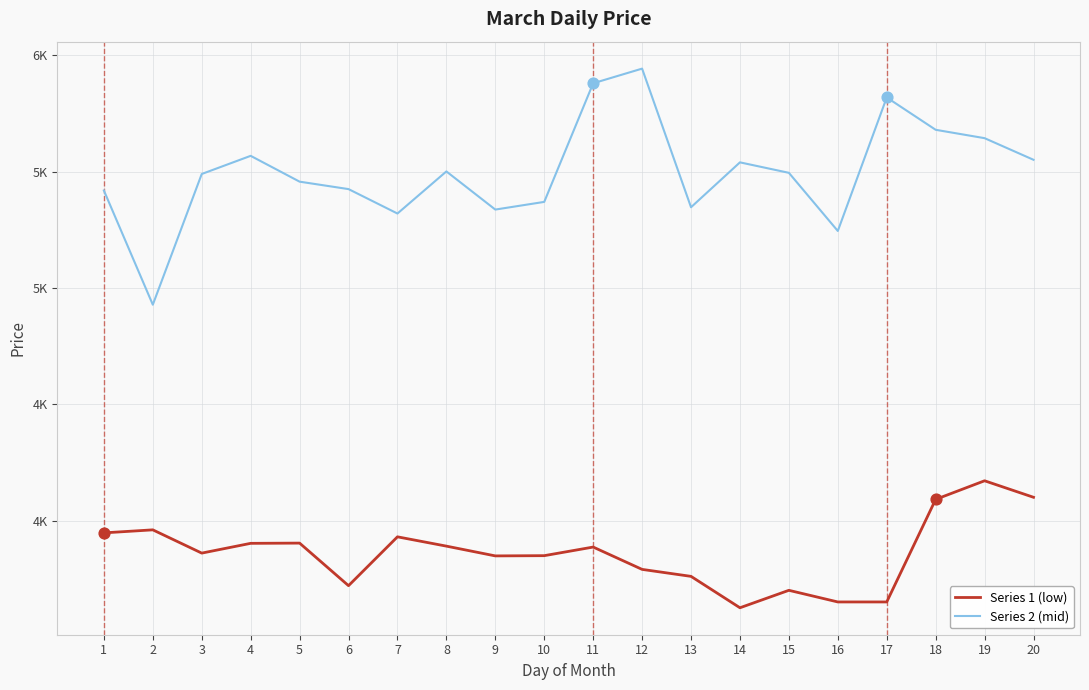

What are all the series names shown in the legend?

Series 1 (low), Series 2 (mid)